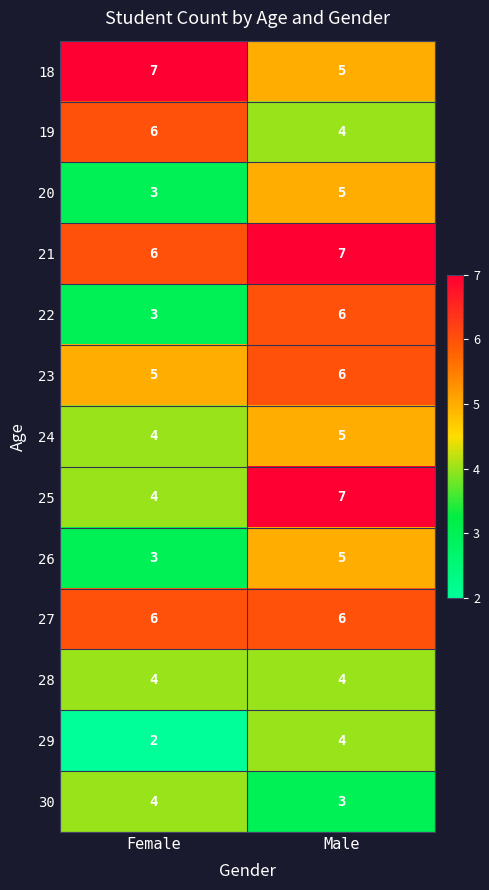

Reading left to right, list all the values displayed in this chart.

18: Female=7	Male=5
19: Female=6	Male=4
20: Female=3	Male=5
21: Female=6	Male=7
22: Female=3	Male=6
23: Female=5	Male=6
24: Female=4	Male=5
25: Female=4	Male=7
26: Female=3	Male=5
27: Female=6	Male=6
28: Female=4	Male=4
29: Female=2	Male=4
30: Female=4	Male=3